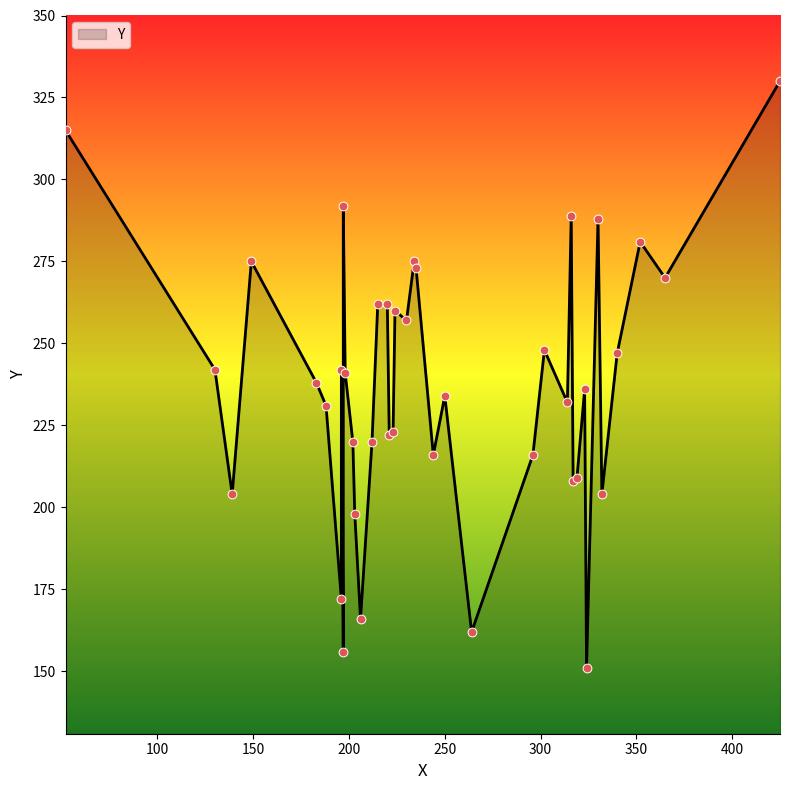

Between 188 and 319, which is larger?

188